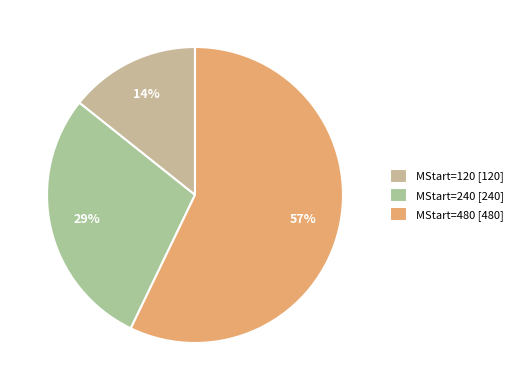

How many slices are in this pie chart?

3